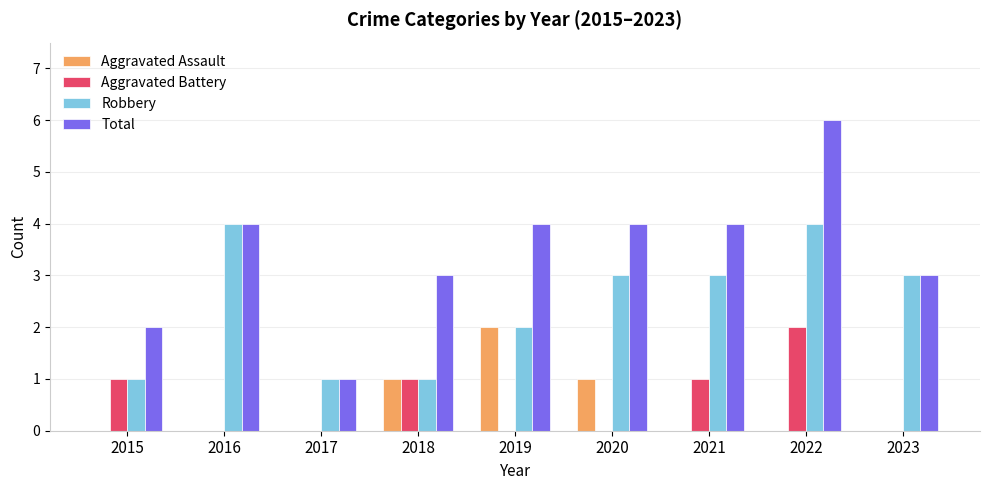

What are all the series names shown in the legend?

Aggravated Assault, Aggravated Battery, Robbery, Total